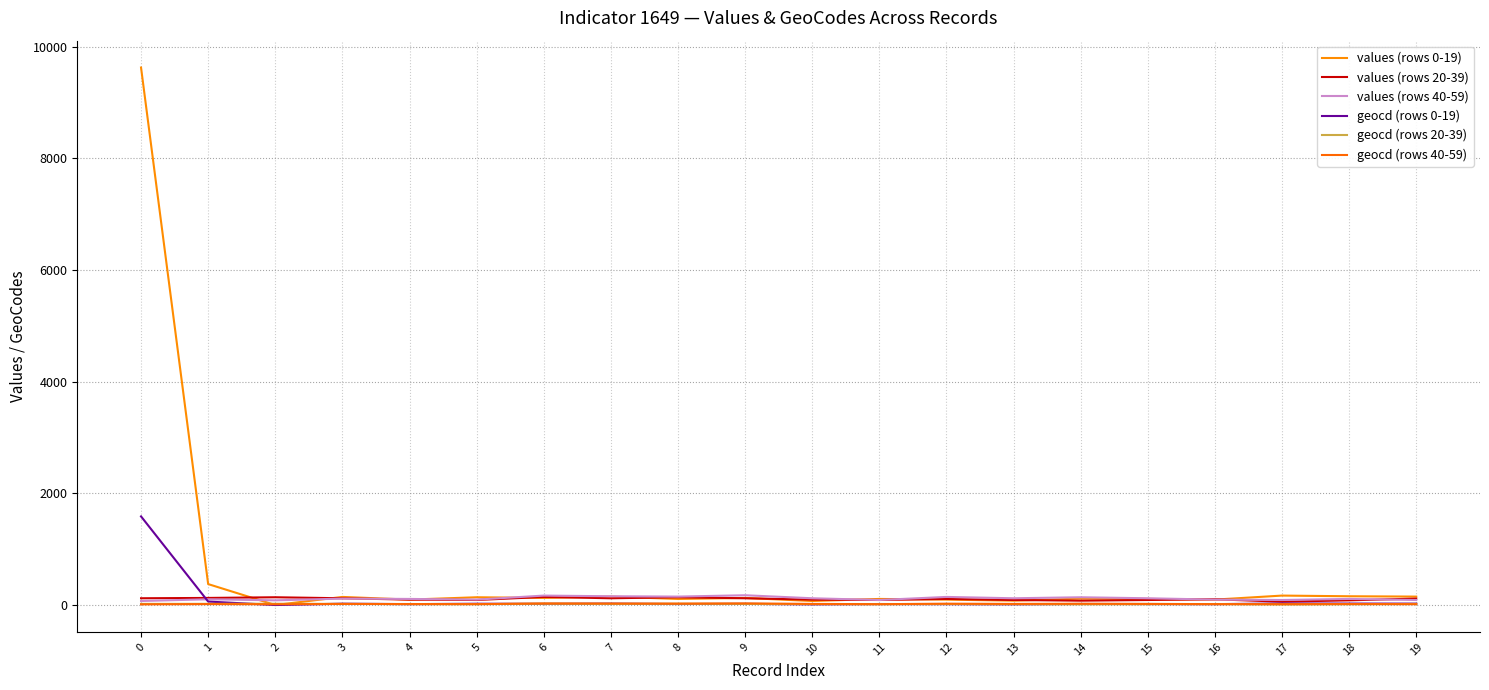

List the labels in order of values (rows 20-39) value, smallest first.

17, 14, 18, 5, 11, 13, 15, 4, 10, 16, 12, 19, 0, 3, 7, 9, 1, 2, 8, 6